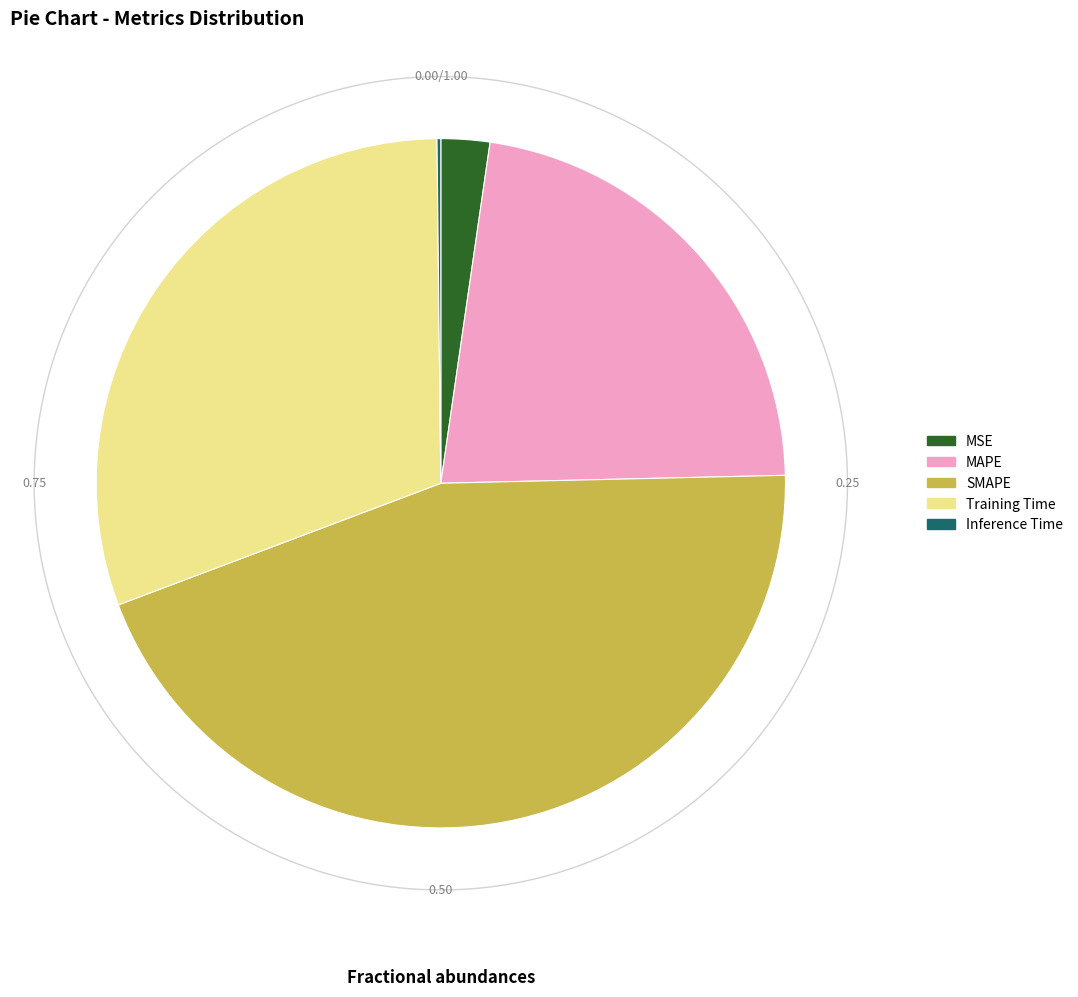

How many slices are in this pie chart?

5